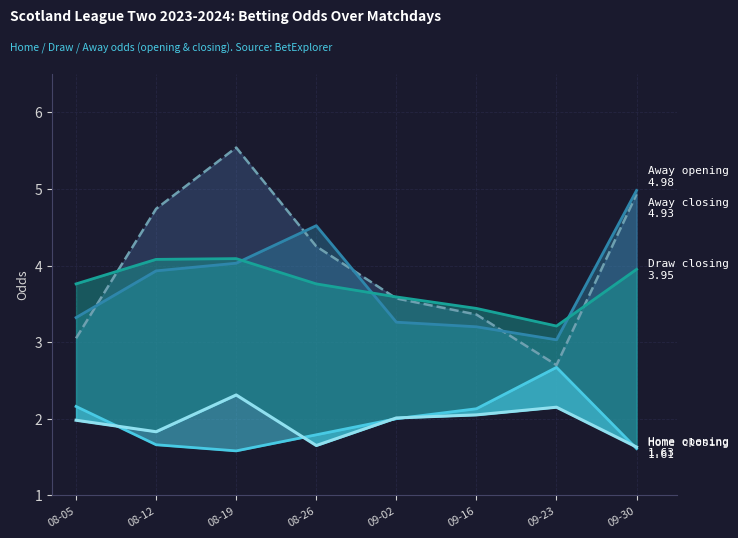

List the labels in order of value, smallest first.

09-23, 08-05, 09-16, 09-02, 08-26, 08-12, 09-30, 08-19